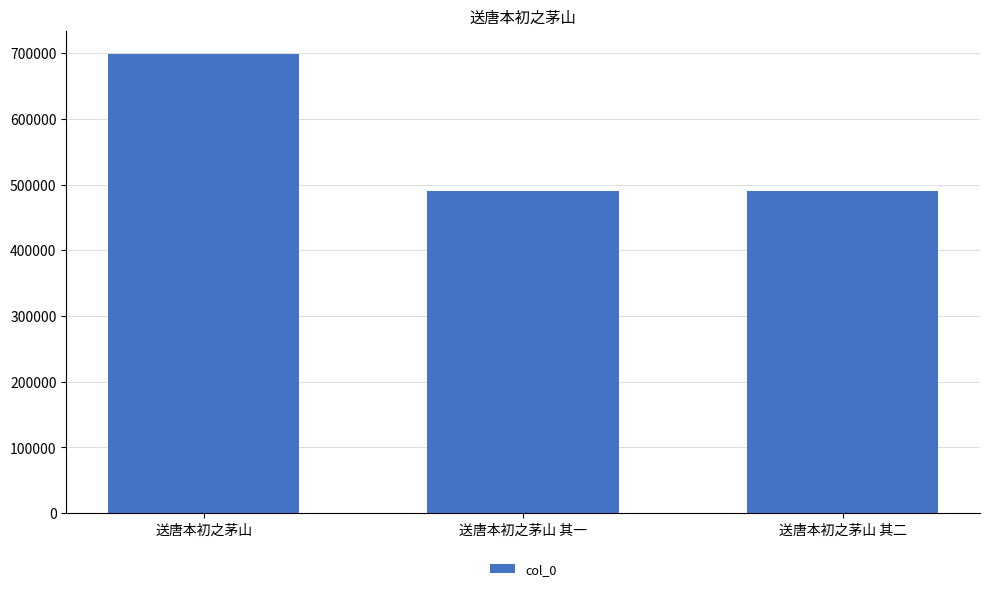

What is the value of the 1st bar from the left?

699265